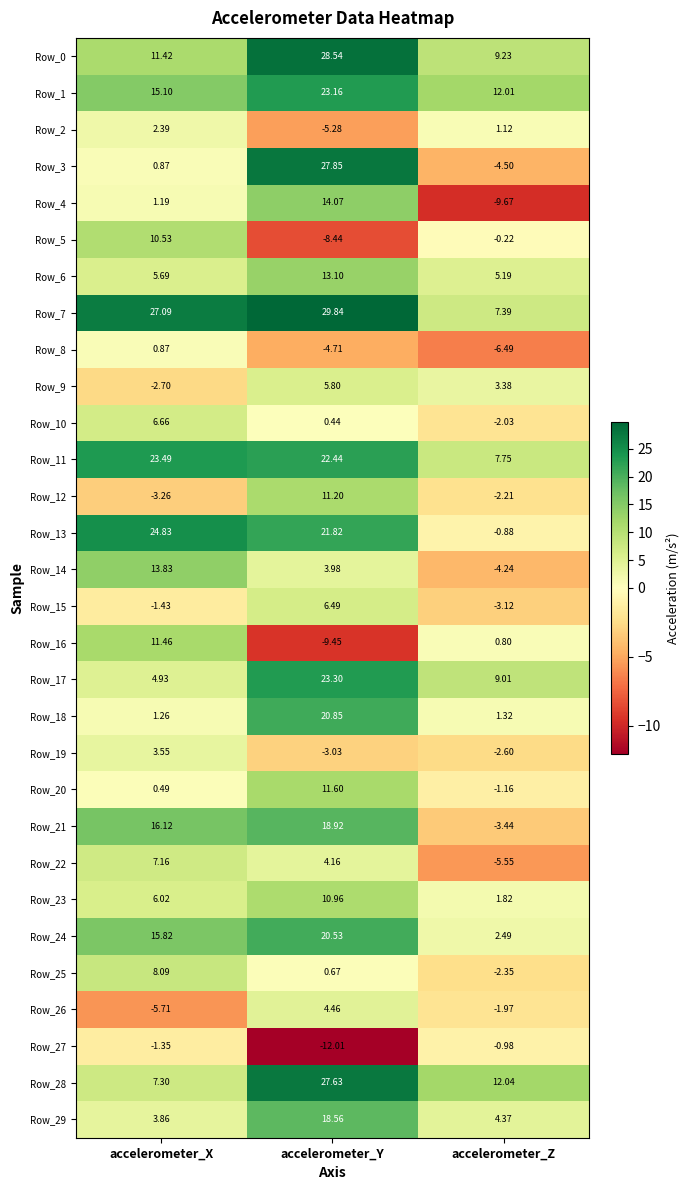

At which label is Row_26 closest to 0?

accelerometer_Z